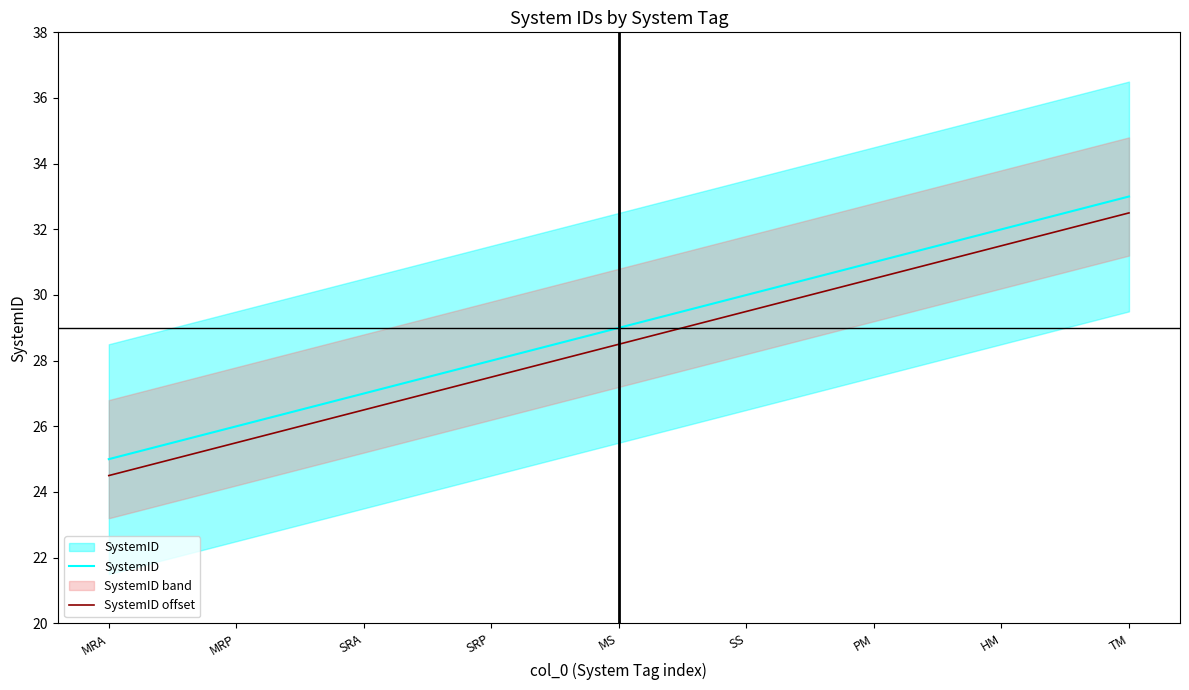

The SystemID series shows 44.4 at MRP. True or false?

False